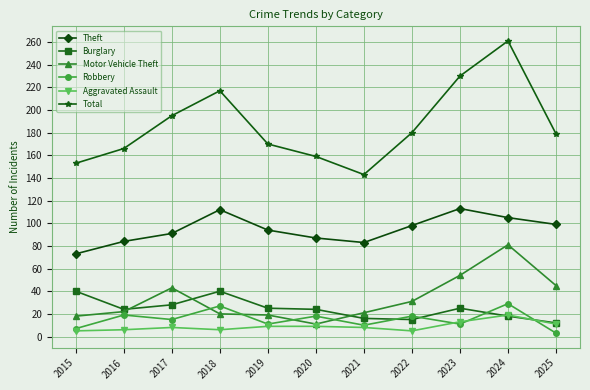

The Theft series shows 73 at 2015. True or false?

True